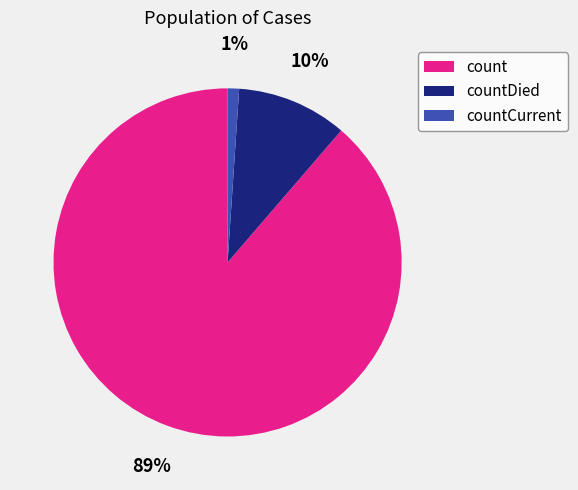

To the nearest percent, what is the average slice percentage?

33%